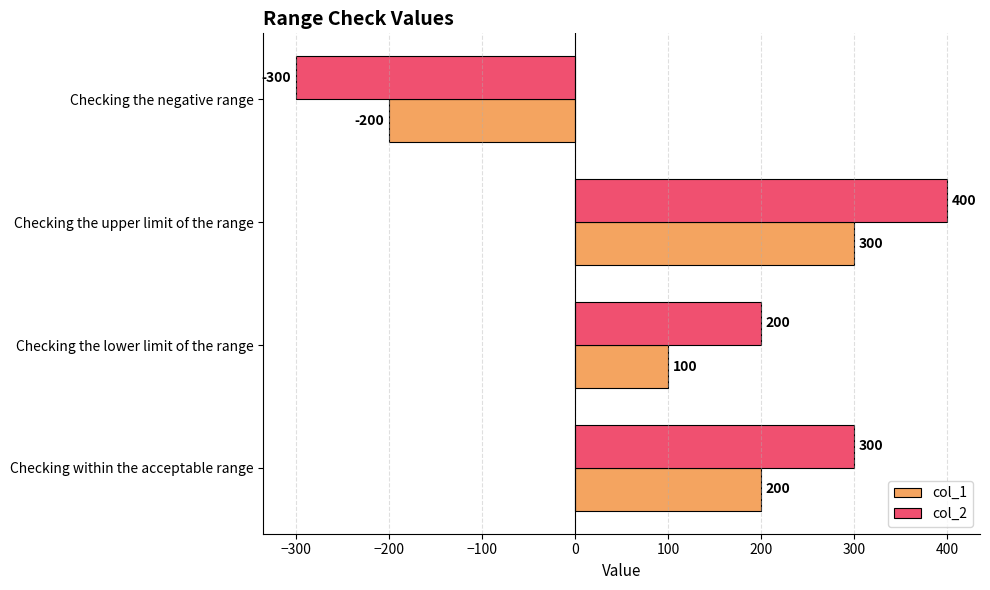

What is the average value of the col_2 series?

150